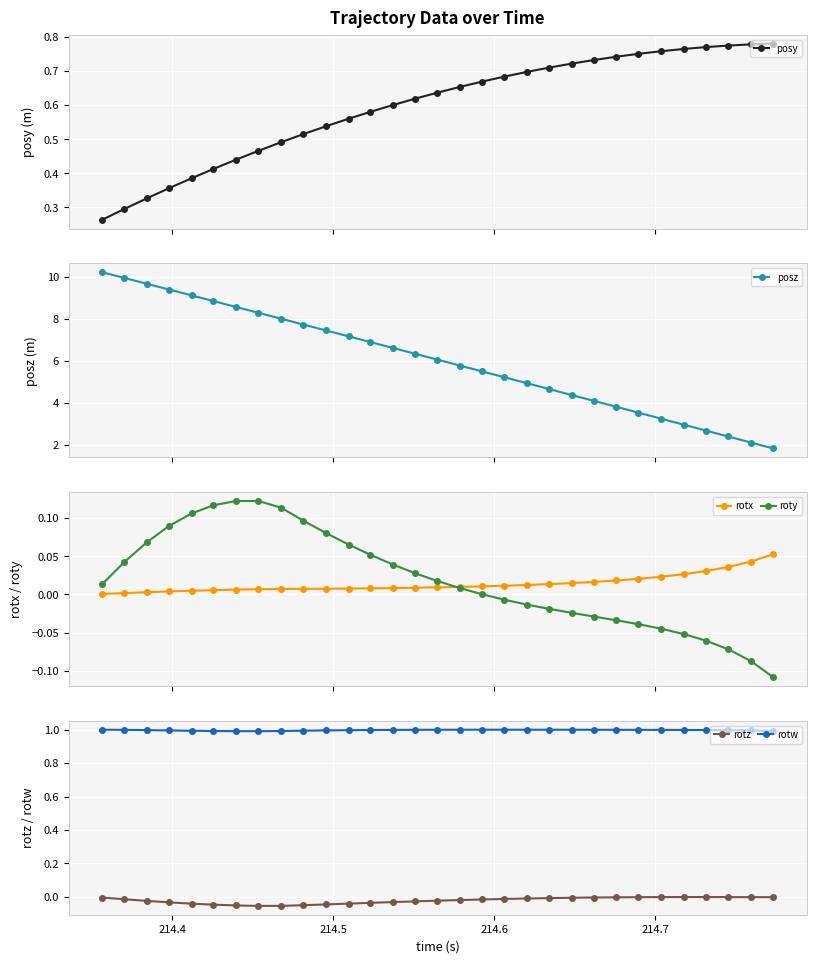

What is the minimum value shown in the chart?

-0.1